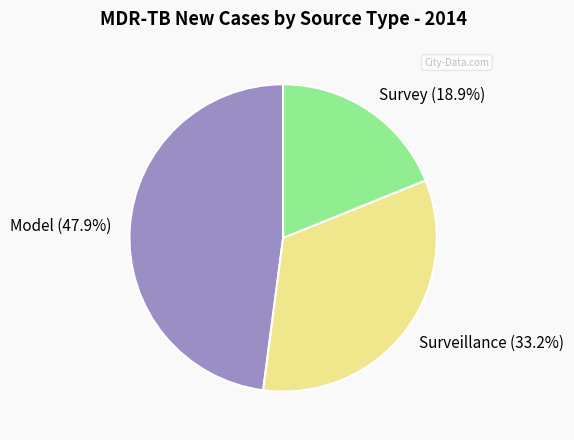

True or false: Model accounts for 34% of the total.

False